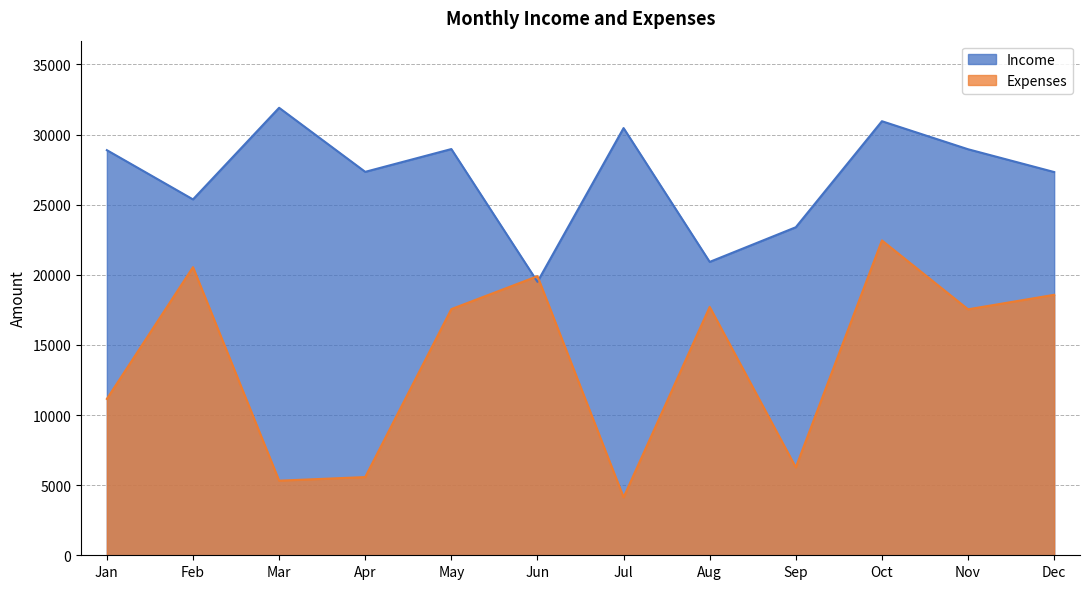

What are all the series names shown in the legend?

Income, Expenses